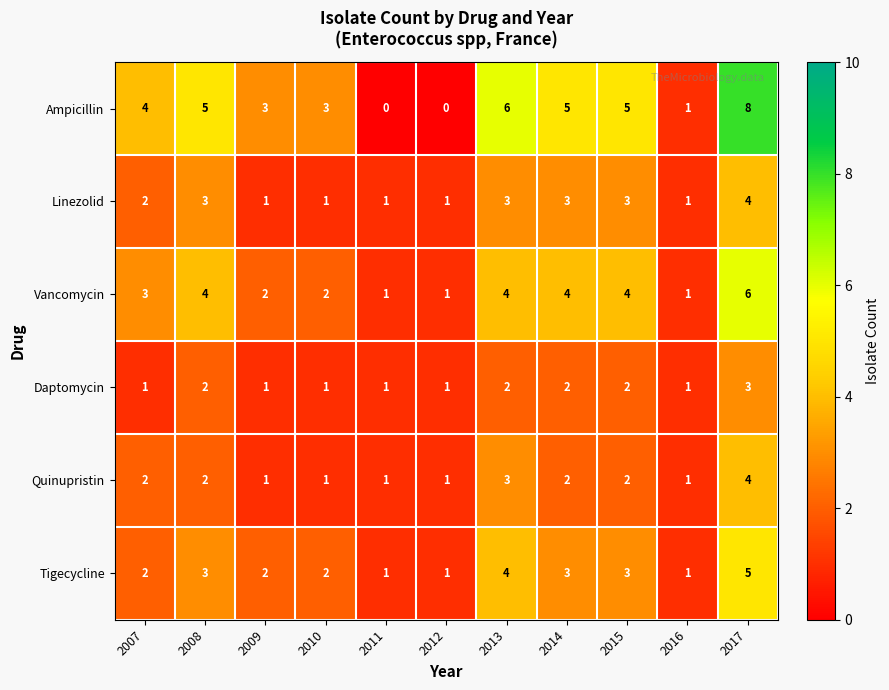

How many Daptomycin values are between 1 and 2?

10